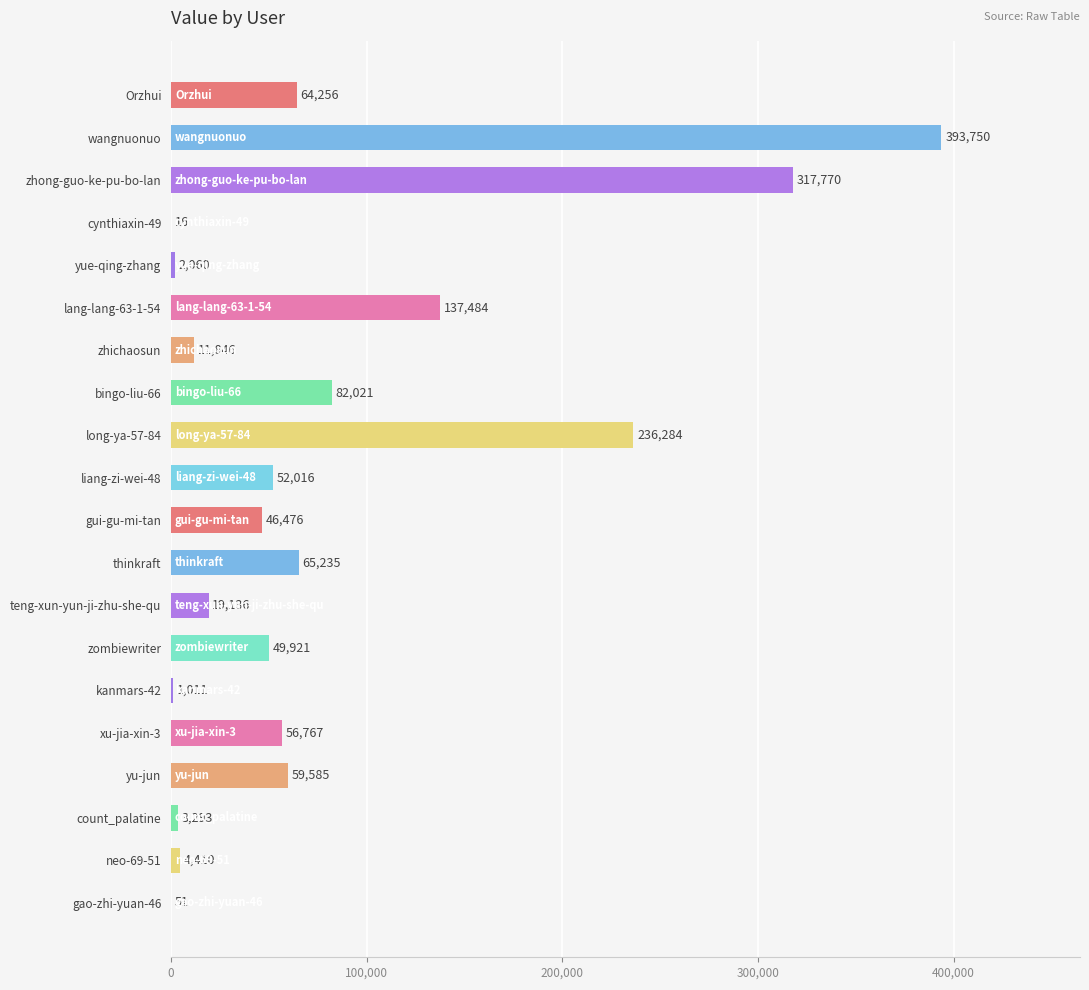

True or false: the data shows 19136 at teng-xun-yun-ji-zhu-she-qu.

True